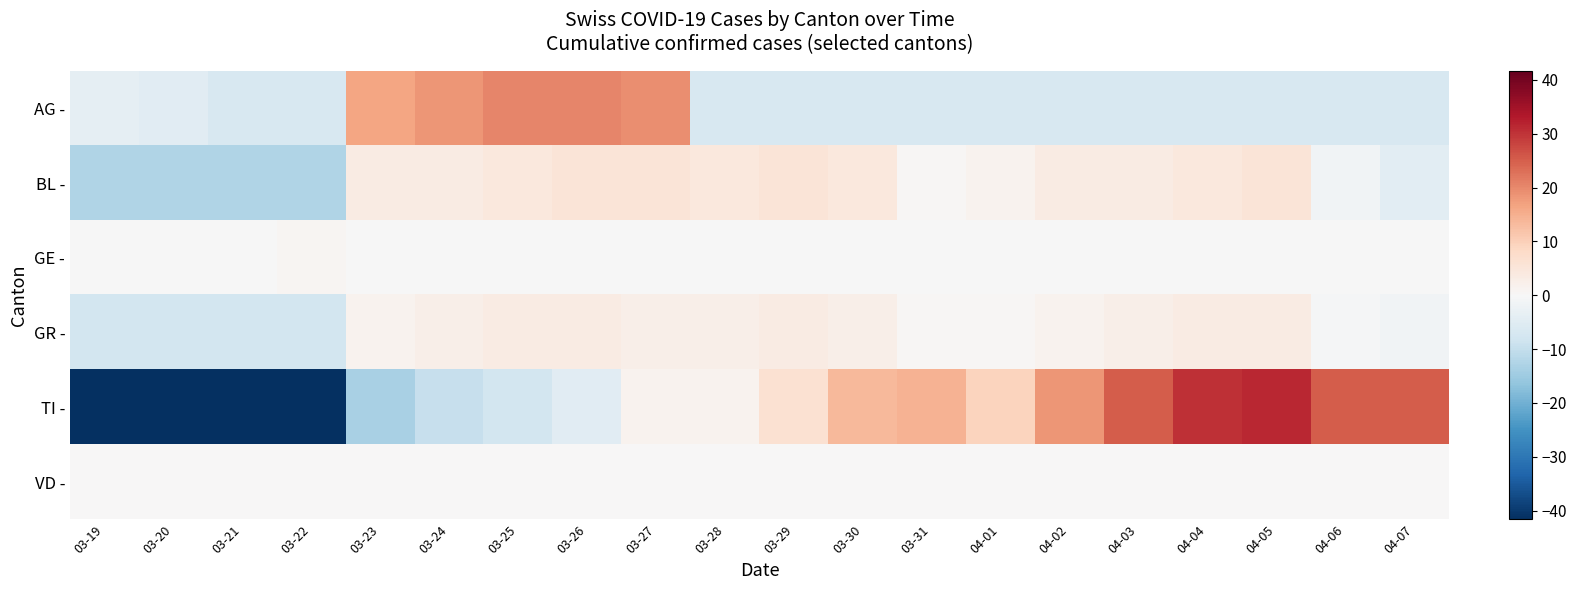

Reading right to left, extract all data points from this chart.

AG -: 04-07=-6.7	04-06=-6.7	04-05=-6.7	04-04=-6.7	04-03=-6.7	04-02=-6.7	04-01=-6.7	03-31=-6.7	03-30=-6.7	03-29=-6.7	03-28=-6.7	03-27=19.4	03-26=20.4	03-25=20.4	03-24=18.4	03-23=16.4	03-22=-6.7	03-21=-6.7	03-20=-4.7	03-19=-3.7
BL -: 04-07=-4.5	04-06=-1.5	04-05=5.5	04-04=4.5	04-03=3.5	04-02=3.5	04-01=1.5	03-31=0.5	03-30=4.5	03-29=5.5	03-28=4.5	03-27=5.5	03-26=5.5	03-25=4.5	03-24=3.5	03-23=3.5	03-22=-12.5	03-21=-12.5	03-20=-12.5	03-19=-12.5
GE -: 04-07=-0.1	04-06=-0.1	04-05=-0.1	04-04=-0.1	04-03=-0.1	04-02=-0.1	04-01=-0.1	03-31=-0.1	03-30=-0.1	03-29=-0.1	03-28=-0.1	03-27=-0.1	03-26=-0.1	03-25=-0.1	03-24=-0.1	03-23=-0.1	03-22=0.9	03-21=-0.1	03-20=-0.1	03-19=-0.1
GR -: 04-07=-1.6	04-06=-0.6	04-05=3.4	04-04=3.4	04-03=2.4	04-02=1.4	04-01=0.4	03-31=0.4	03-30=2.4	03-29=3.4	03-28=2.4	03-27=2.4	03-26=3.4	03-25=3.4	03-24=2.4	03-23=1.4	03-22=-7.6	03-21=-7.6	03-20=-7.6	03-19=-7.6
TI -: 04-07=25.4	04-06=25.4	04-05=31.4	04-04=30.4	04-03=25.4	04-02=18.4	04-01=9.4	03-31=14.4	03-30=13.4	03-29=6.4	03-28=1.4	03-27=1.4	03-26=-4.6	03-25=-7.6	03-24=-9.6	03-23=-13.6	03-22=-41.6	03-21=-41.6	03-20=-41.6	03-19=-41.6
VD -: 04-07=0.0	04-06=0.0	04-05=0.0	04-04=0.0	04-03=0.0	04-02=0.0	04-01=0.0	03-31=0.0	03-30=0.0	03-29=0.0	03-28=0.0	03-27=0.0	03-26=0.0	03-25=0.0	03-24=0.0	03-23=0.0	03-22=0.0	03-21=0.0	03-20=0.0	03-19=0.0